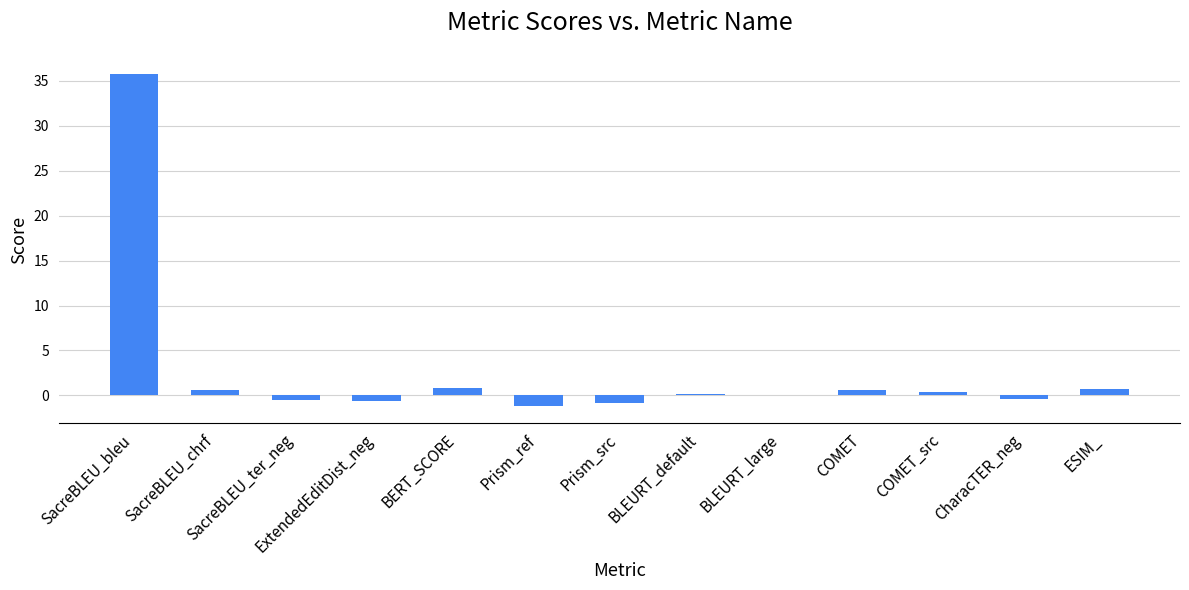

What is the greatest value displayed?

35.7